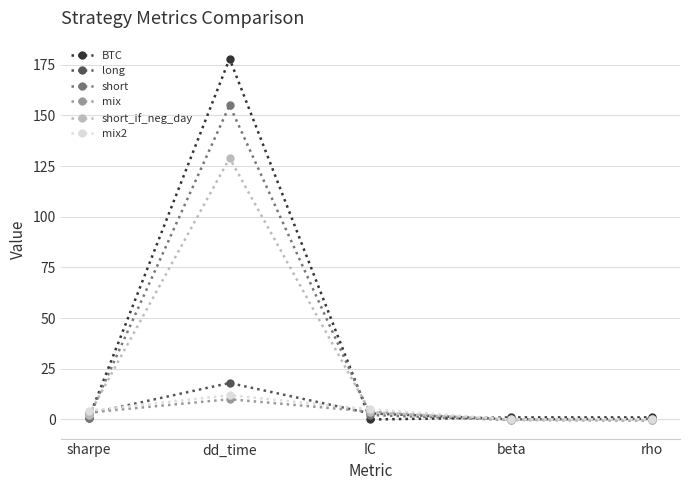

What is the label of the 1st point from the right?

rho